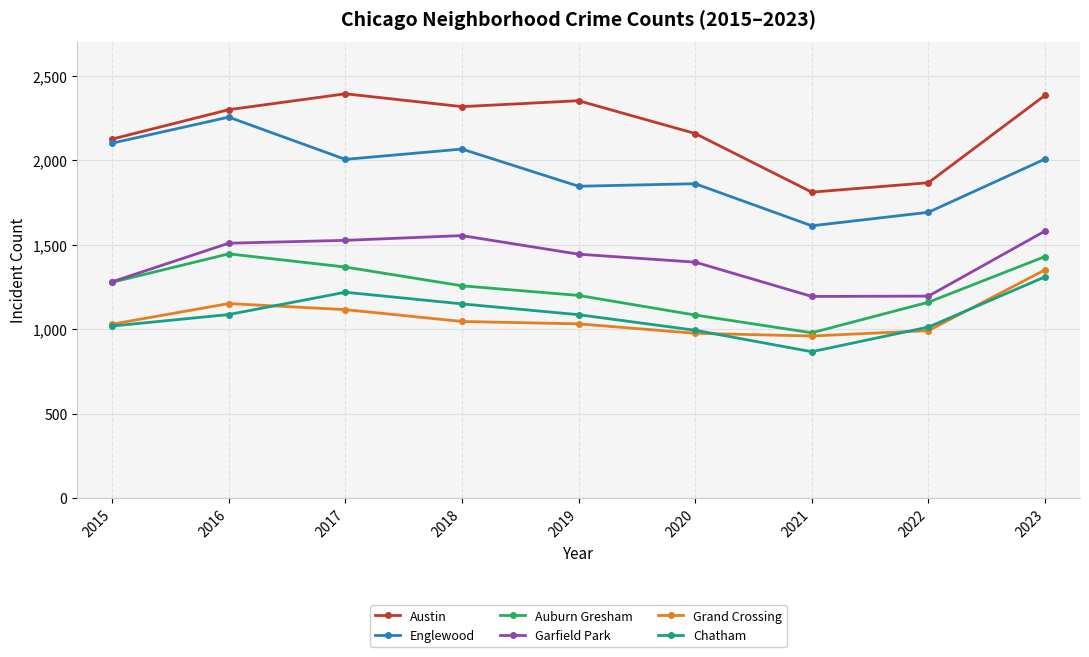

True or false: Garfield Park and Austin cross at least once.

False